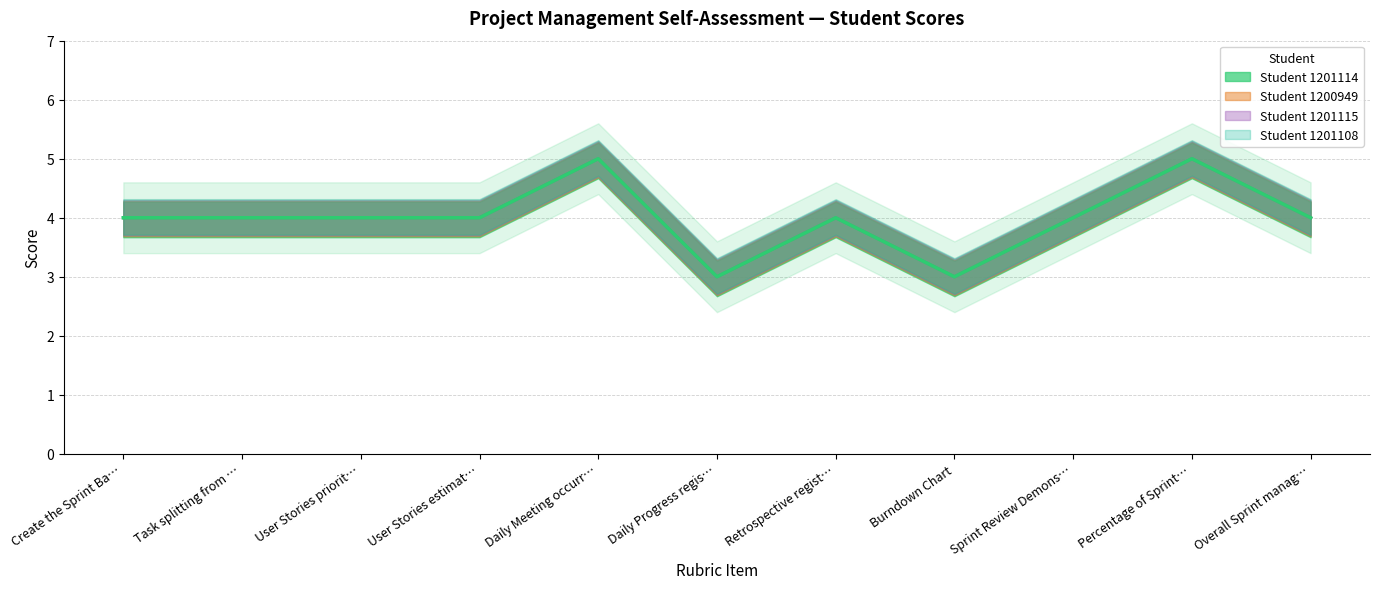

List the series in order of their peak value, lowest first.

Student 1201114, Student 1200949, Student 1201115, Student 1201108